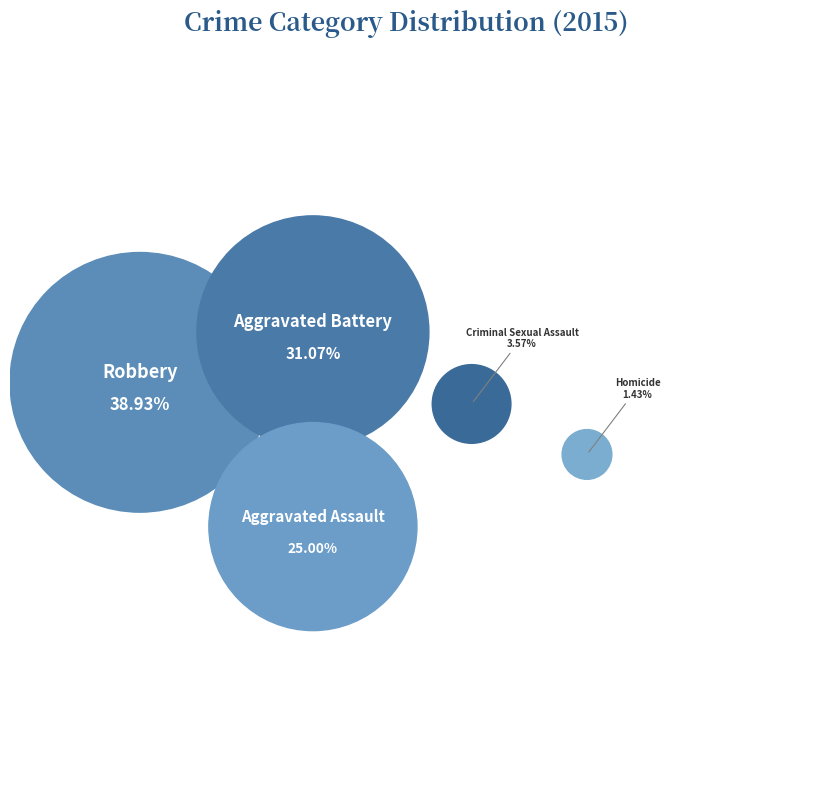

The Homicide slice represents 8% of the pie. True or false?

False